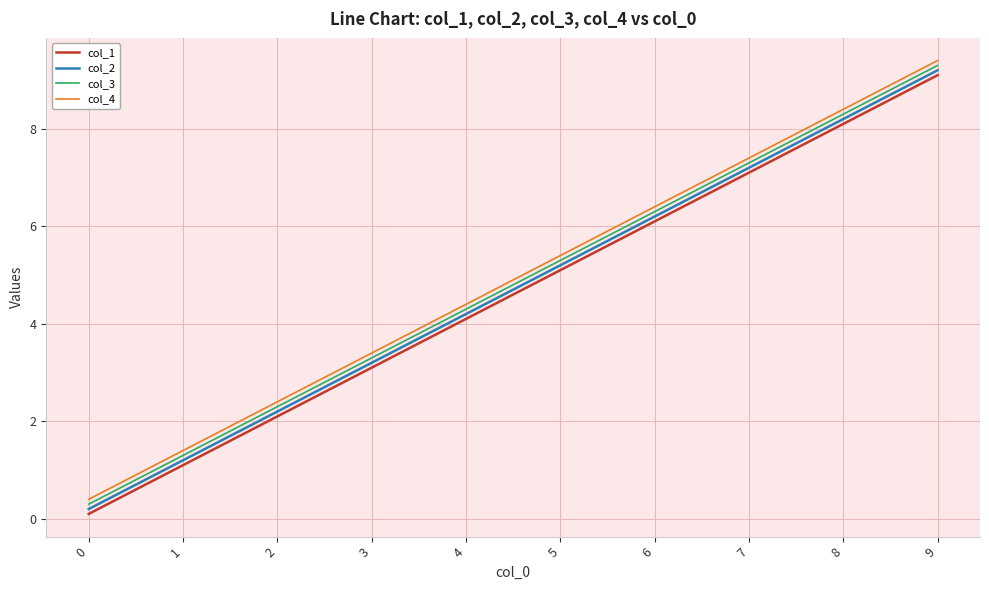

What is the spread (max minus min) of values at 4?

0.3